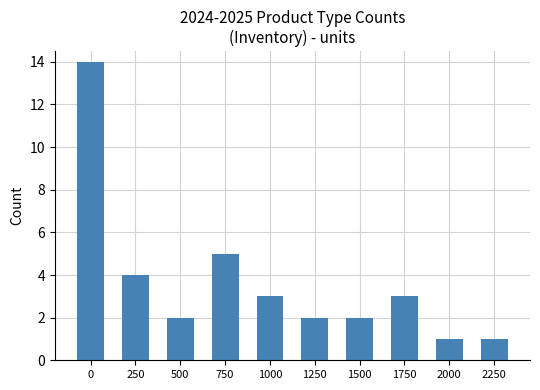

Reading left to right, transcribe all the data shown in this chart.

0=14	250=4	500=2	750=5	1000=3	1250=2	1500=2	1750=3	2000=1	2250=1